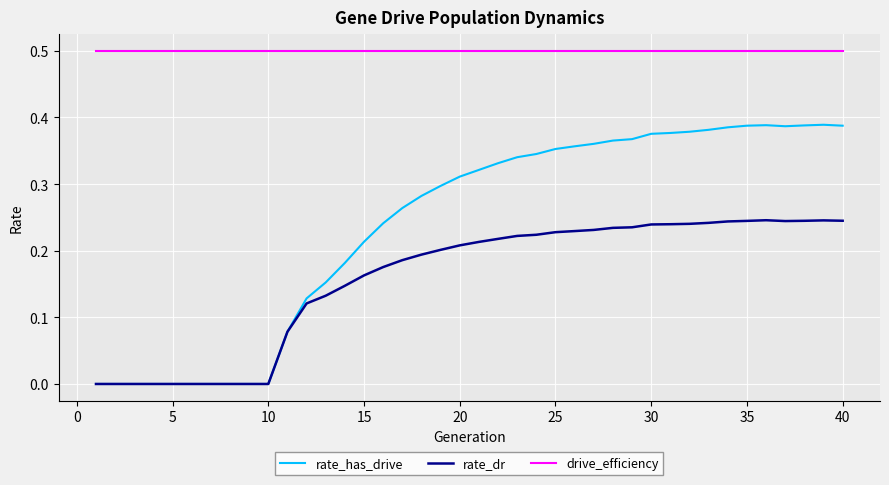

Which series has the largest total across all categories?

drive_efficiency